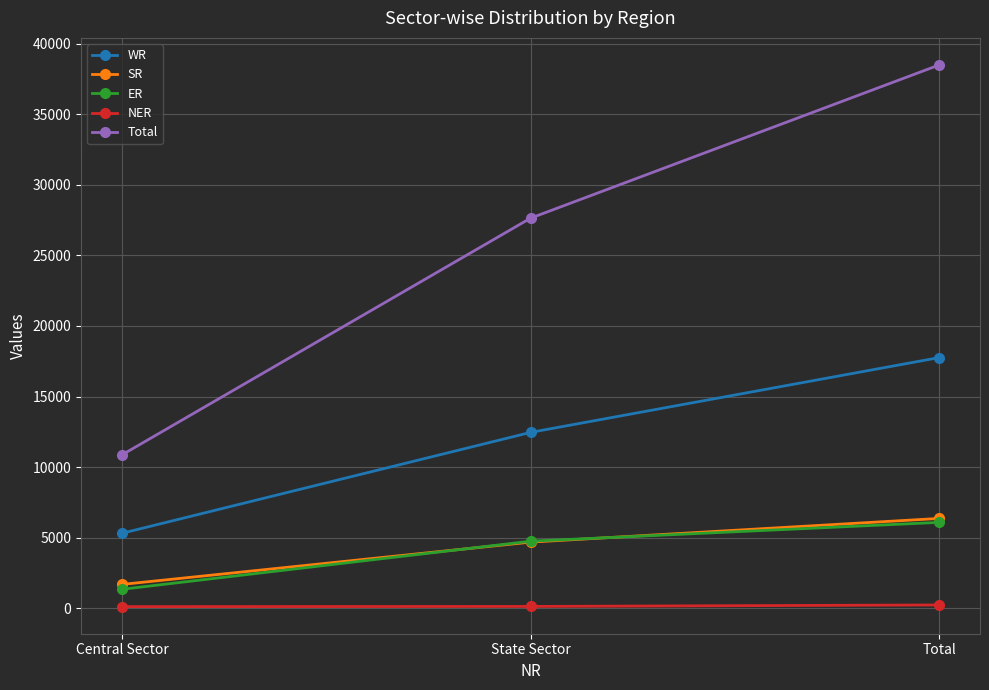

At which category is the sum across all series the highest?

Total